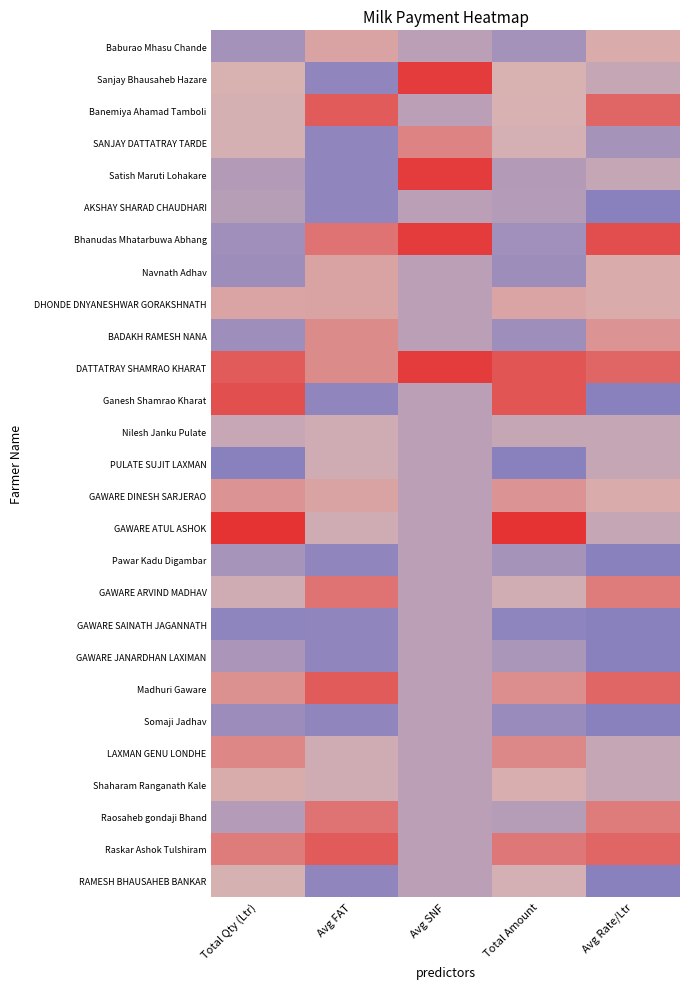

Rank the series by their maximum value, from lowest to highest.

AKSHAY SHARAD CHAUDHARI, Pawar Kadu Digambar, GAWARE SAINATH JAGANNATH, GAWARE JANARDHAN LAXIMAN, Somaji Jadhav, Nilesh Janku Pulate, PULATE SUJIT LAXMAN, RAMESH BHAUSAHEB BANKAR, Shaharam Ranganath Kale, Baburao Mhasu Chande, Navnath Adhav, DHONDE DNYANESHWAR GORAKSHNATH, GAWARE DINESH SARJERAO, BADAKH RAMESH NANA, LAXMAN GENU LONDHE, SANJAY DATTATRAY TARDE, GAWARE ARVIND MADHAV, Raosaheb gondaji Bhand, Banemiya Ahamad Tamboli, Madhuri Gaware, Raskar Ashok Tulshiram, Ganesh Shamrao Kharat, Sanjay Bhausaheb Hazare, Satish Maruti Lohakare, Bhanudas Mhatarbuwa Abhang, DATTATRAY SHAMRAO KHARAT, GAWARE ATUL ASHOK